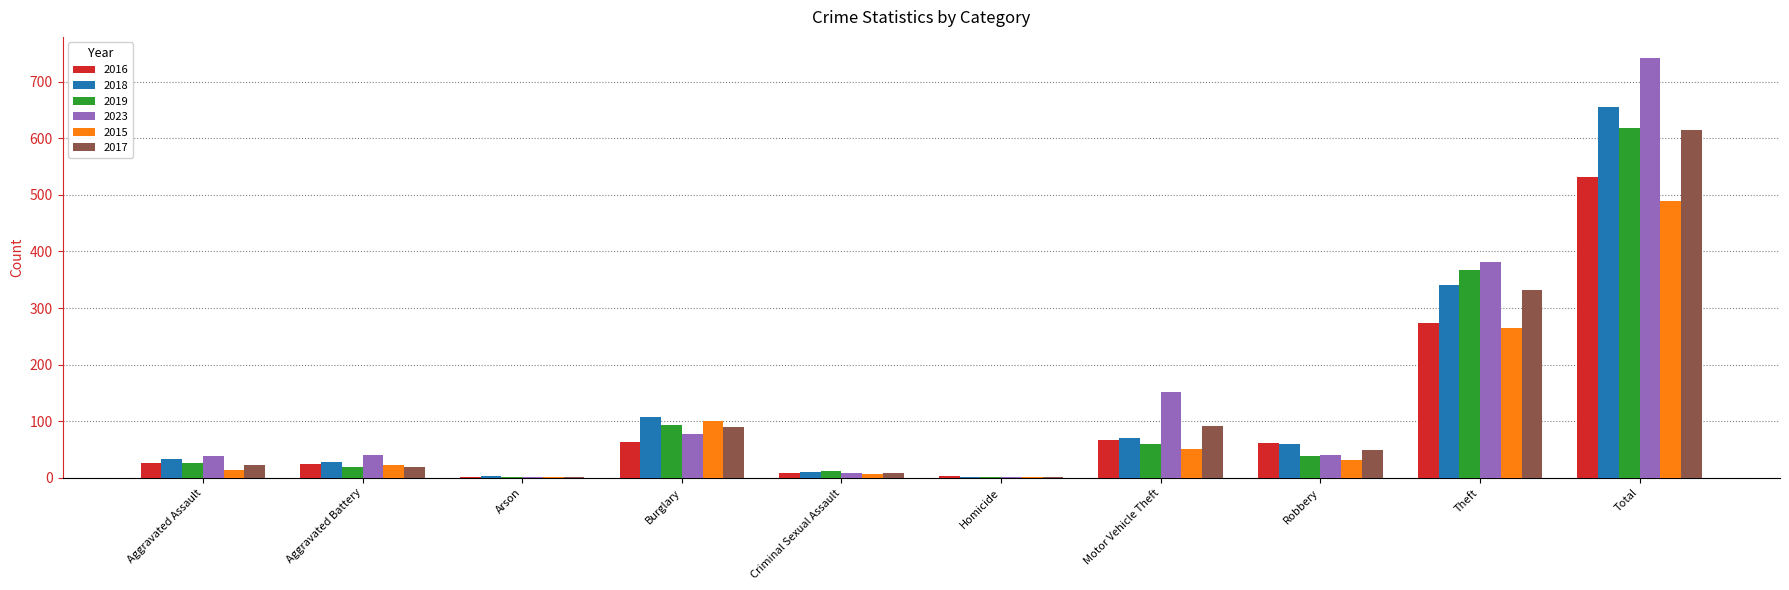

What are all the series names shown in the legend?

2016, 2018, 2019, 2023, 2015, 2017